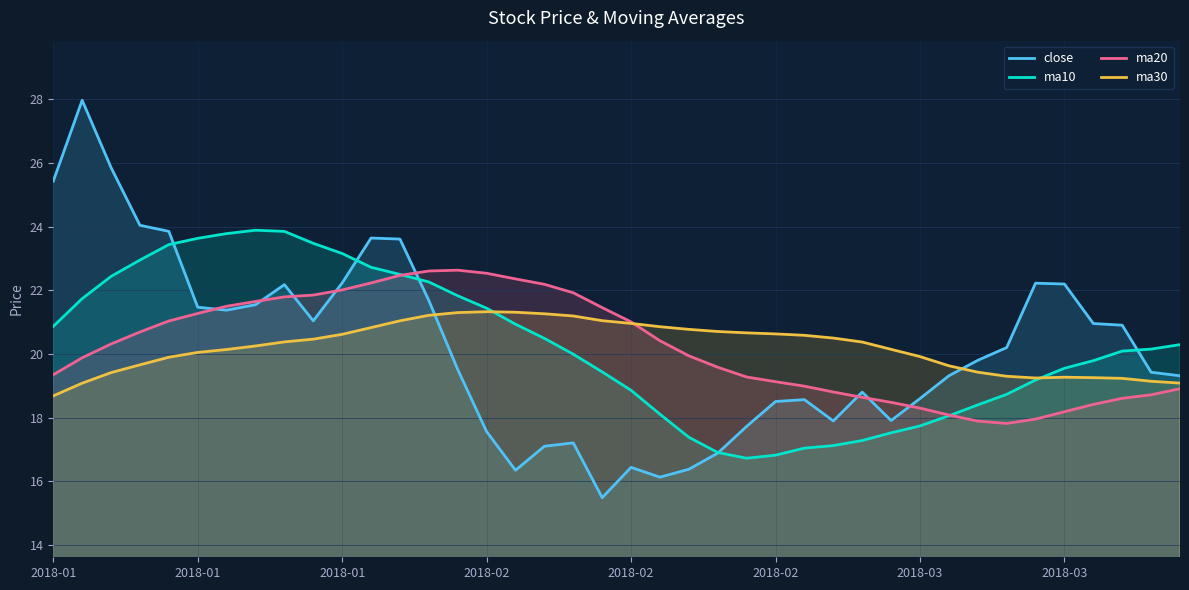

Which category has the lowest value in the close series?

19